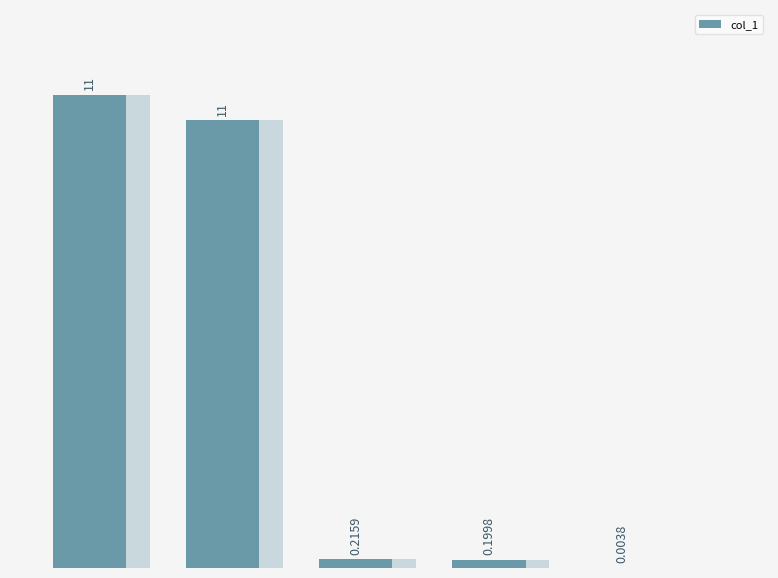

What is the sum of all values?

22.3